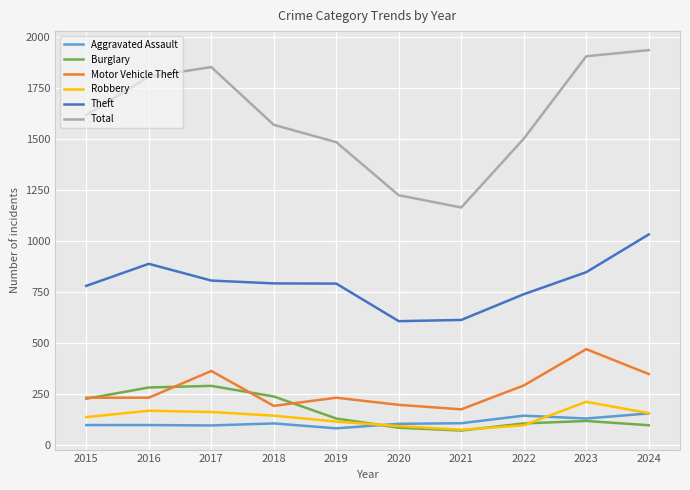

Which series has the largest total across all categories?

Total